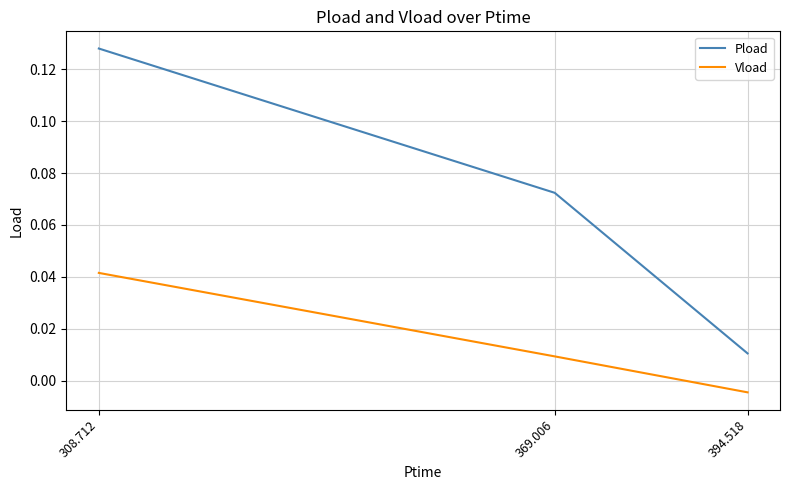

At which category is the sum across all series the highest?

308.712